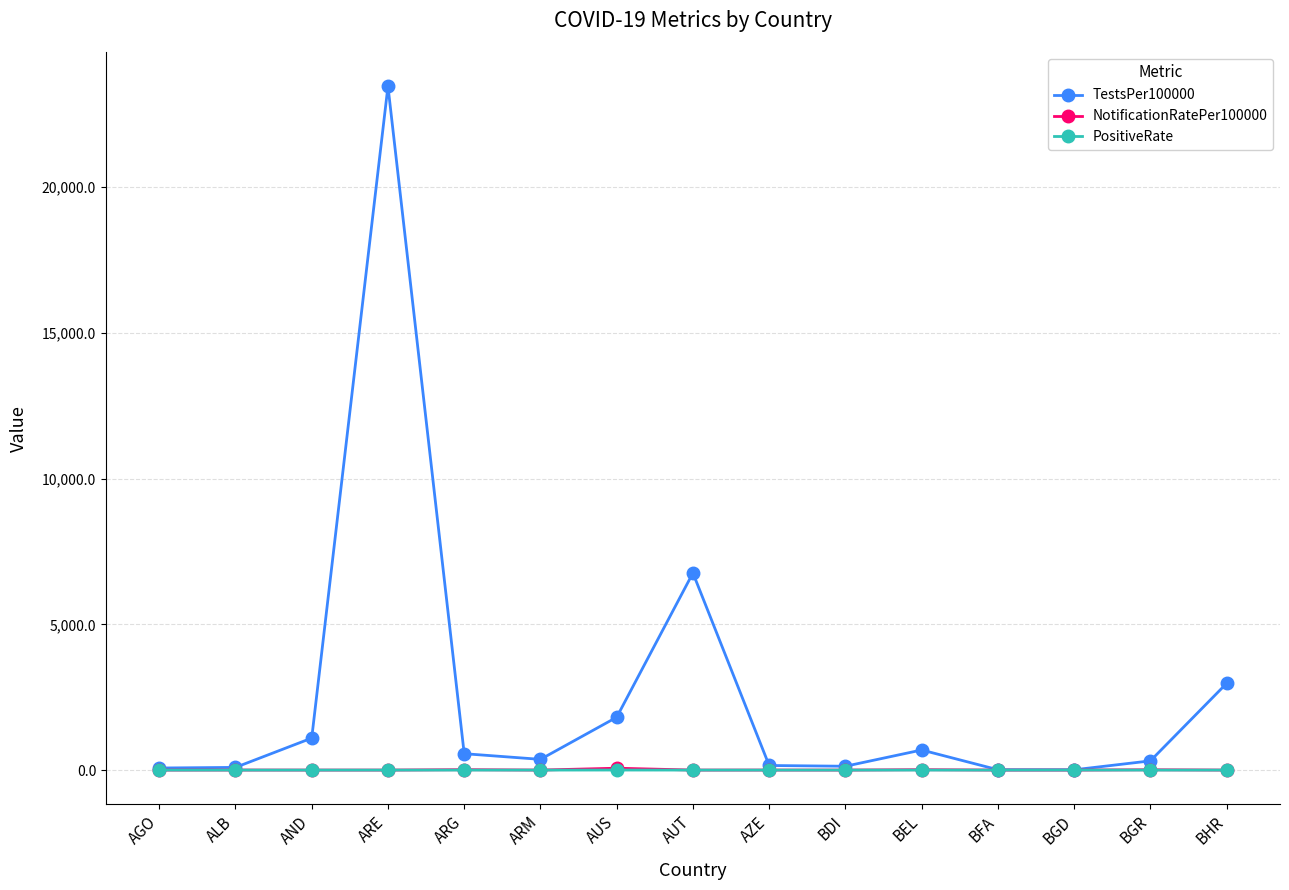

Which category has the highest value across all series?

ARE